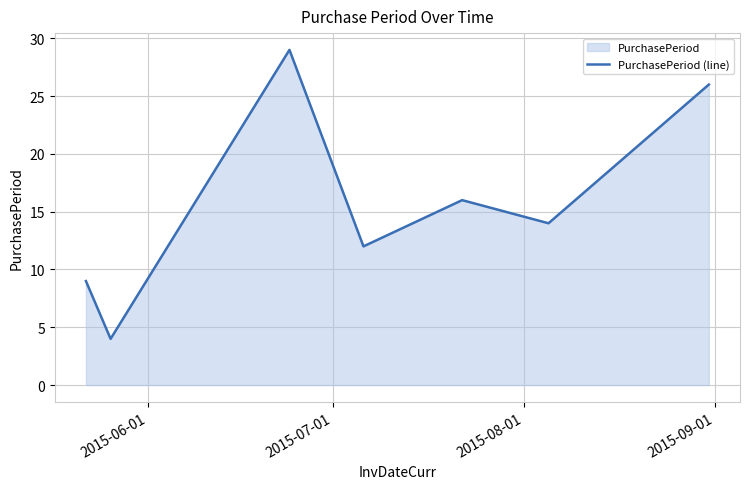

What is the average value?

16